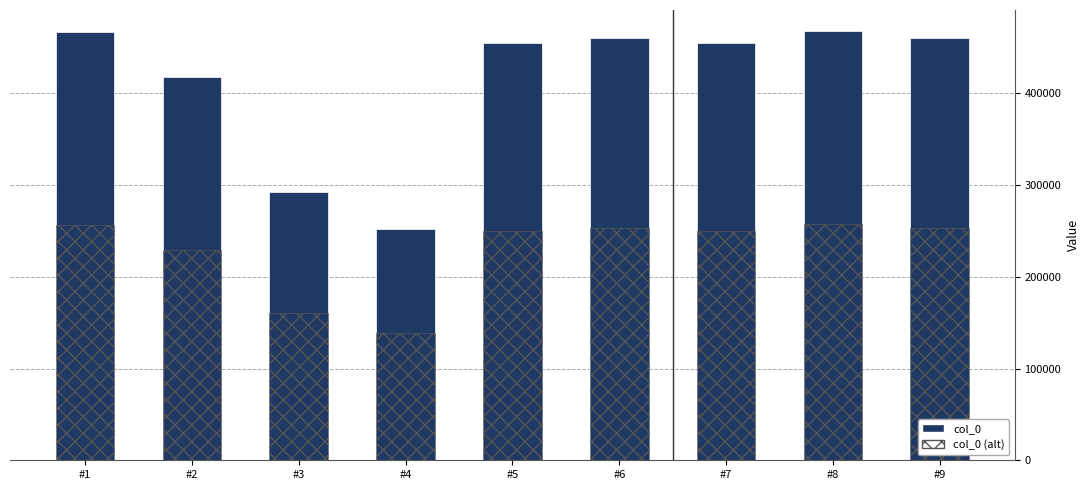

What is the difference between the maximum and minimum values in the col_0 series?

215042.0